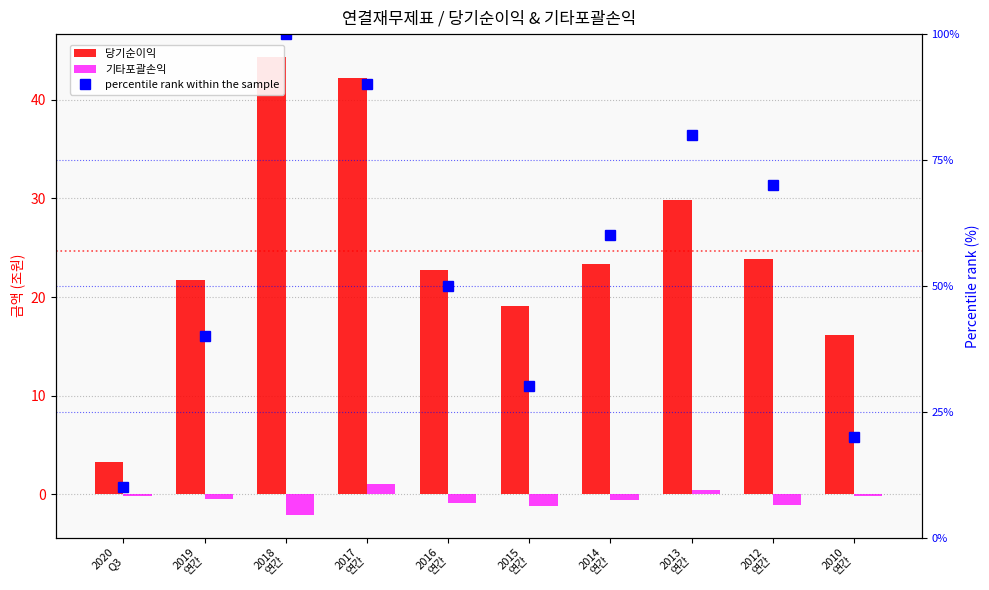

How many values in 기타포괄손익 are above zero?

2